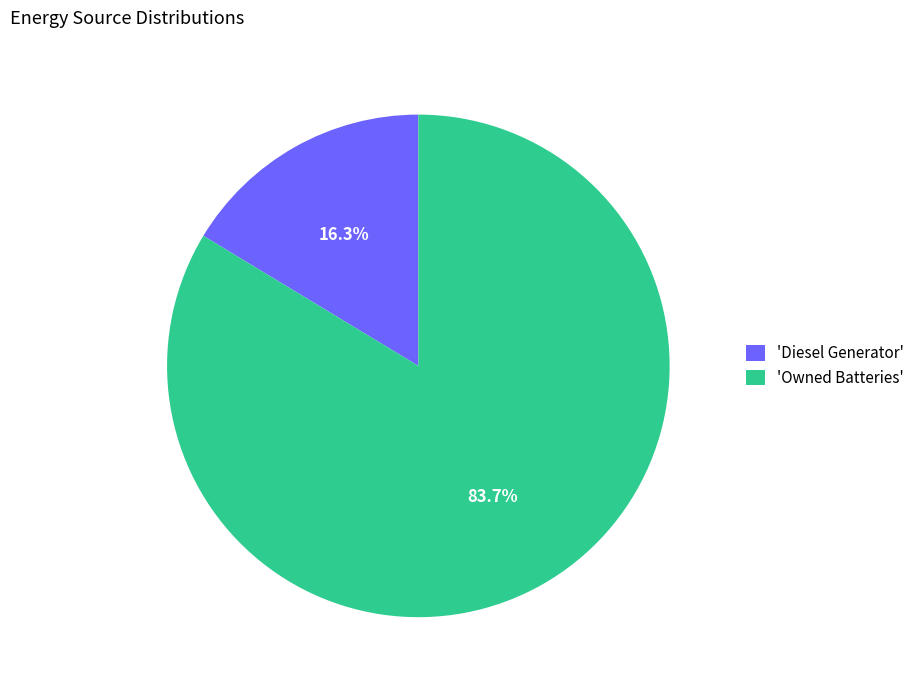

To the nearest percent, what is the difference between the largest and smallest slice percentages?

67%